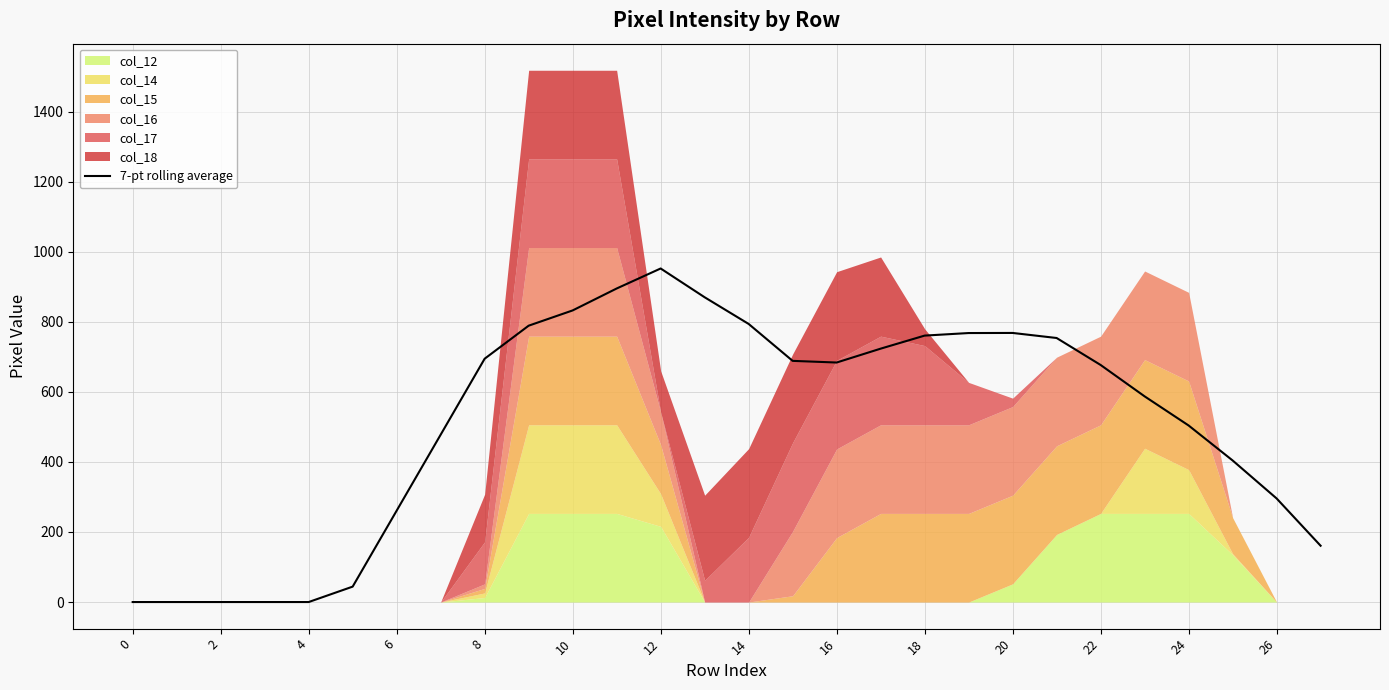

What is the sum of all values?

14383.6